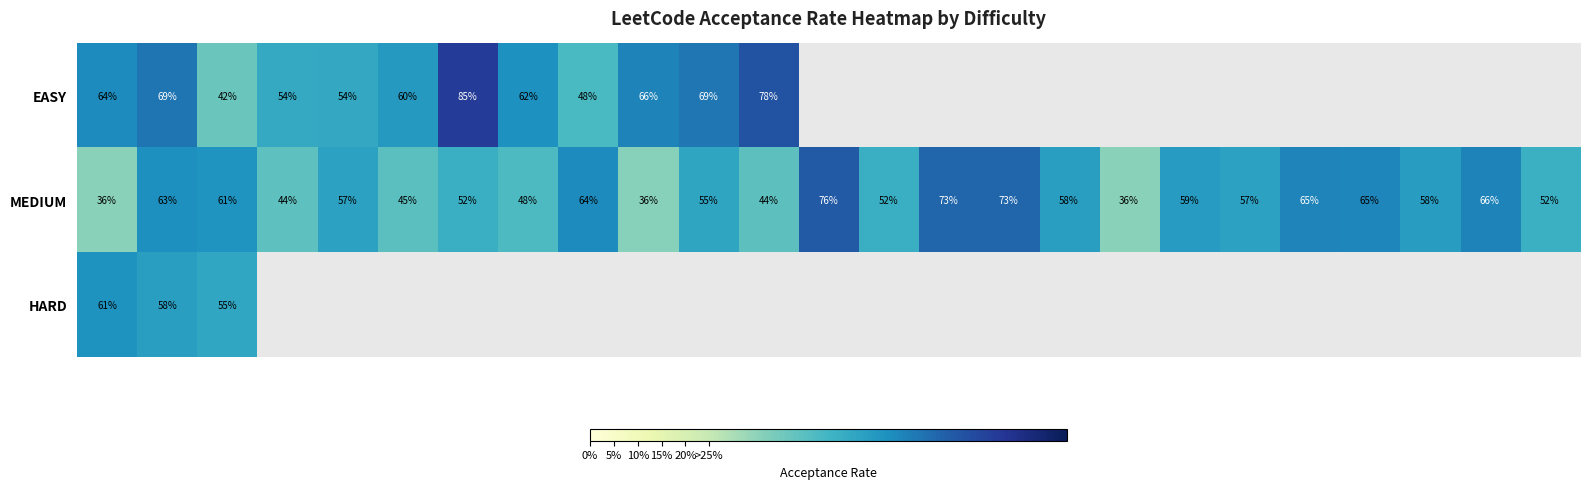

How many series are shown in this chart?

3